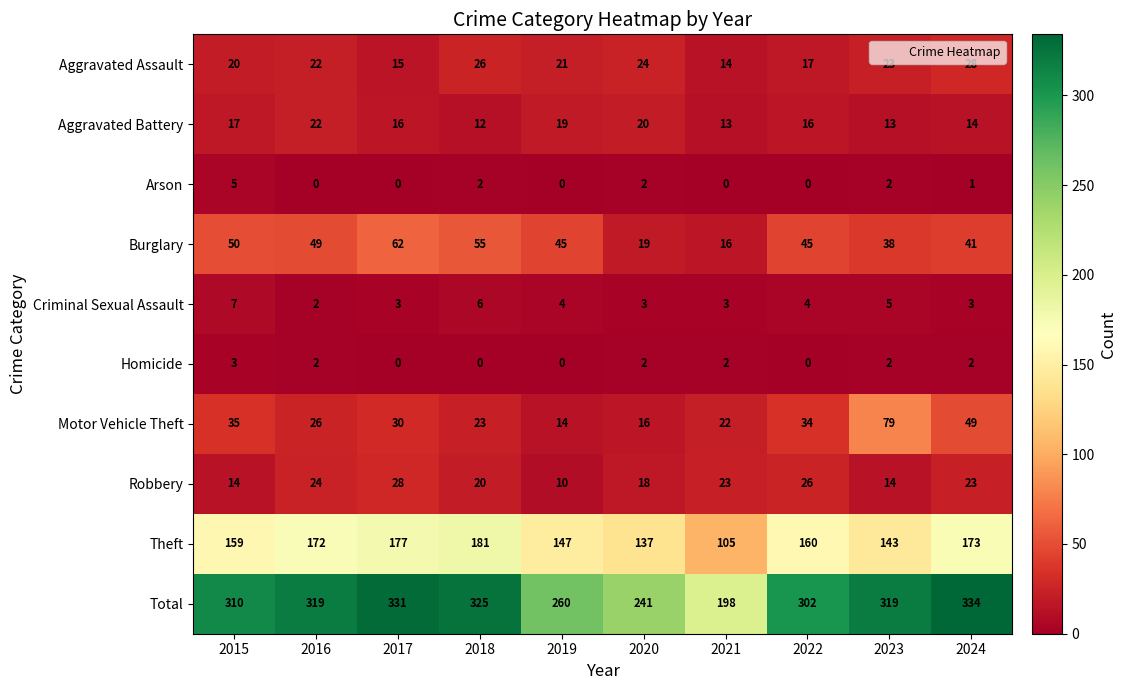

Which category has the lowest value in the Burglary series?

2021